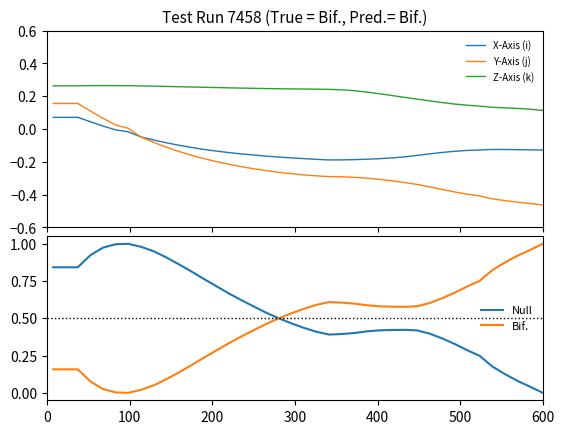

How many data points does each series have?

40